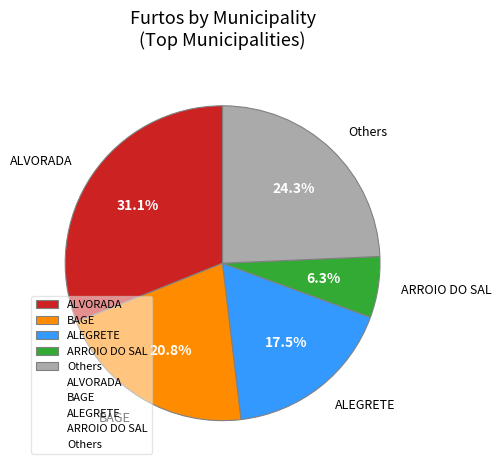

Which slice is the smallest?

ARROIO DO SAL